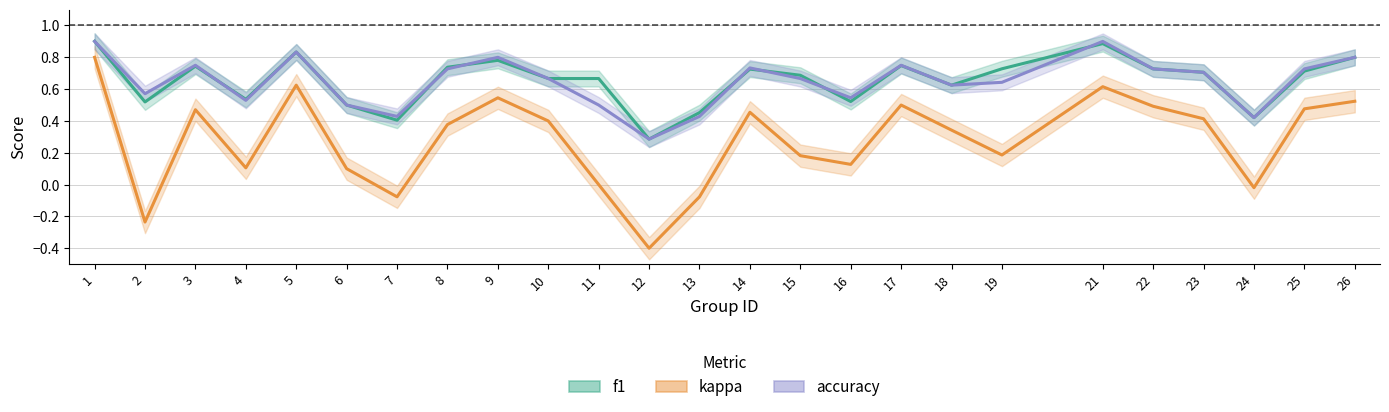

Which category has the lowest value in the kappa series?

12